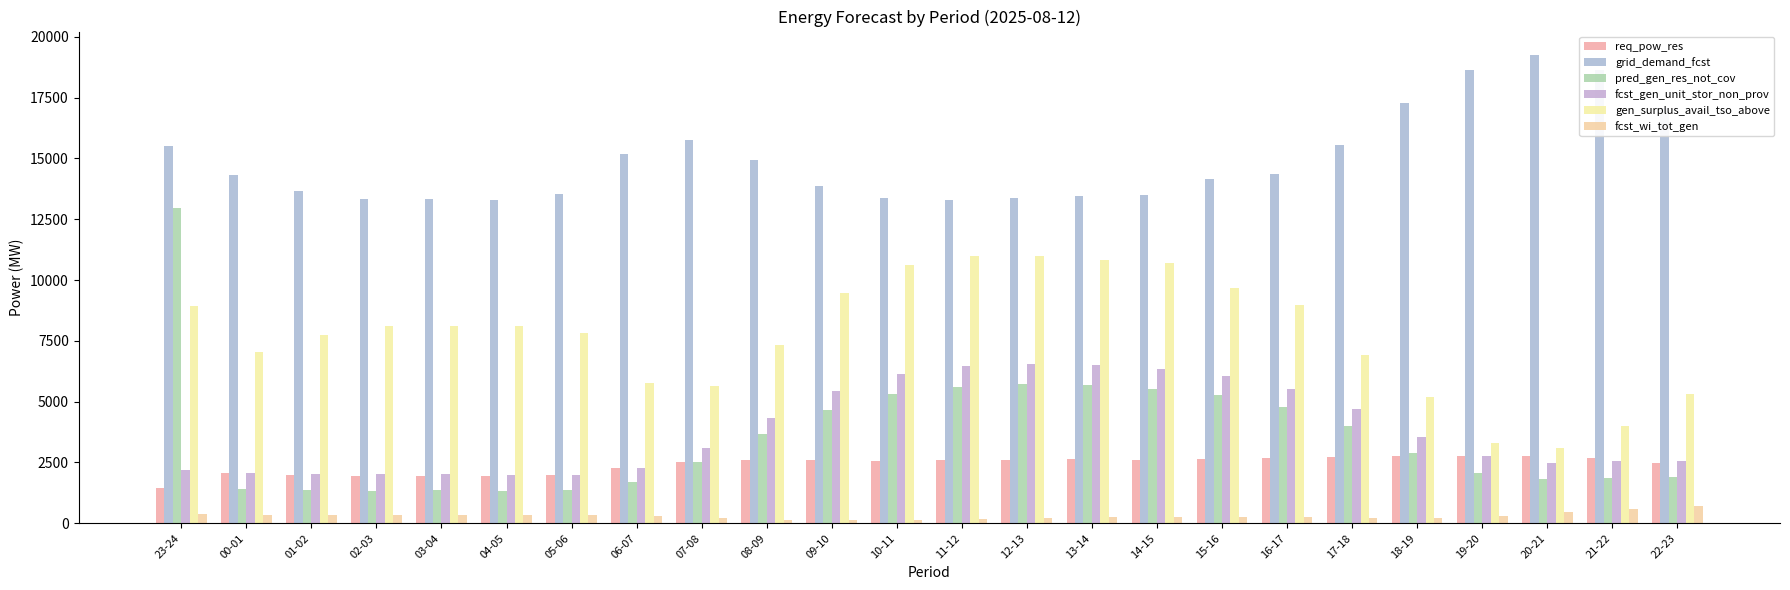

Are the bars horizontal?

No